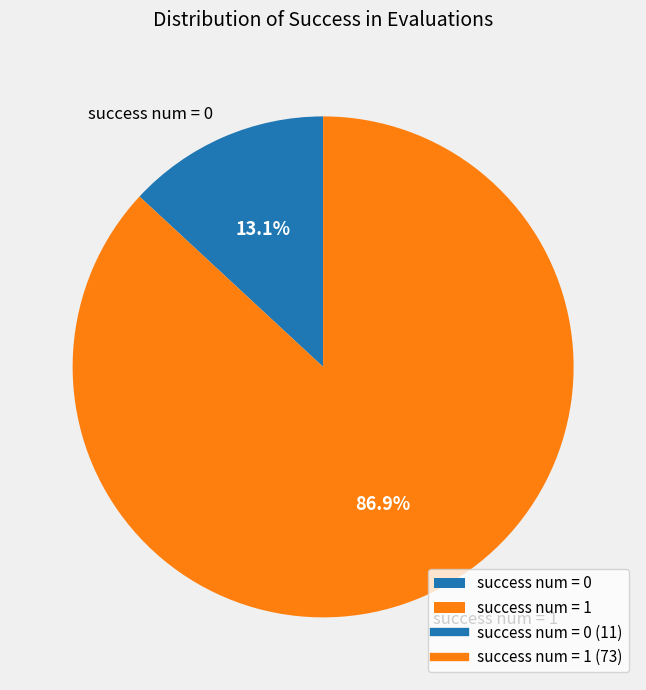

Which slice represents more than half of the pie?

success num = 1